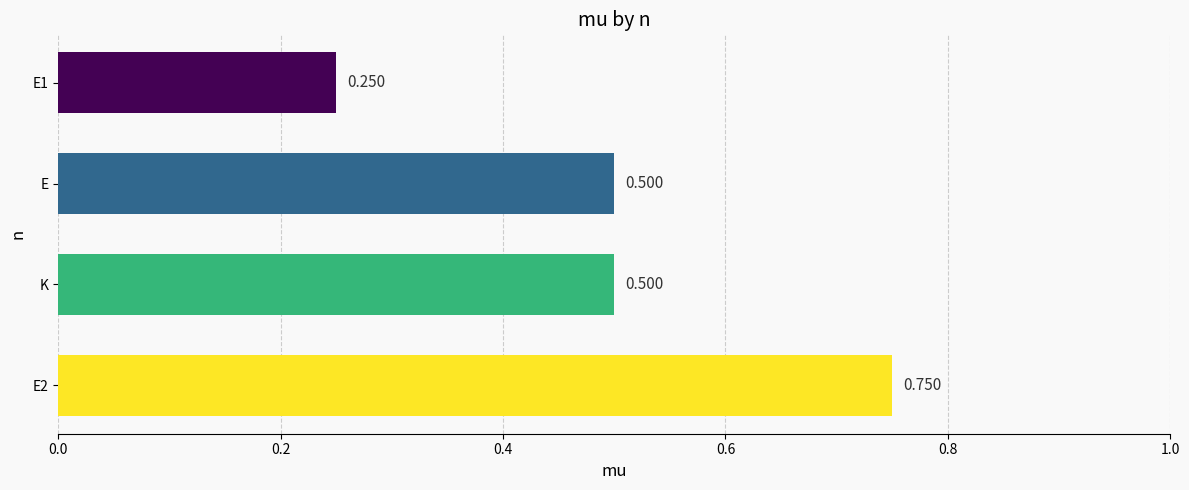

Which has a higher value, K or E1?

K